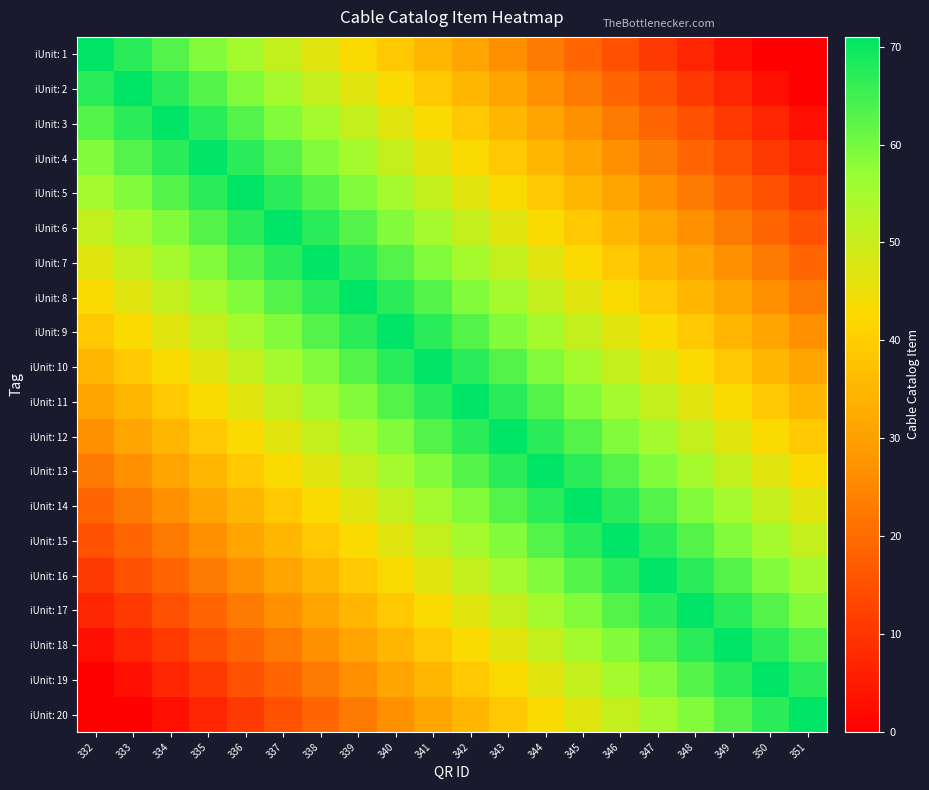

Which has a higher value, 341 or 333?

333